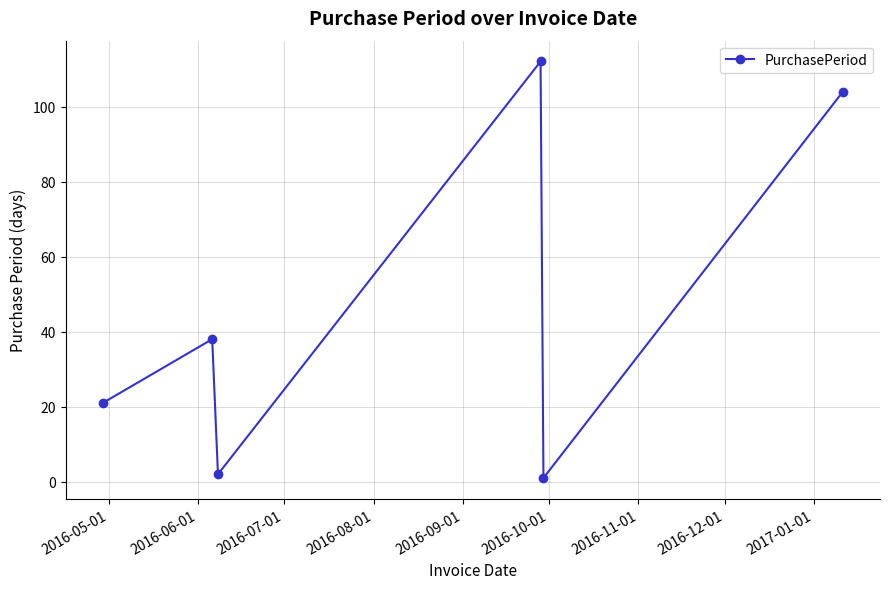

What is the value of the 1st point from the left?

21